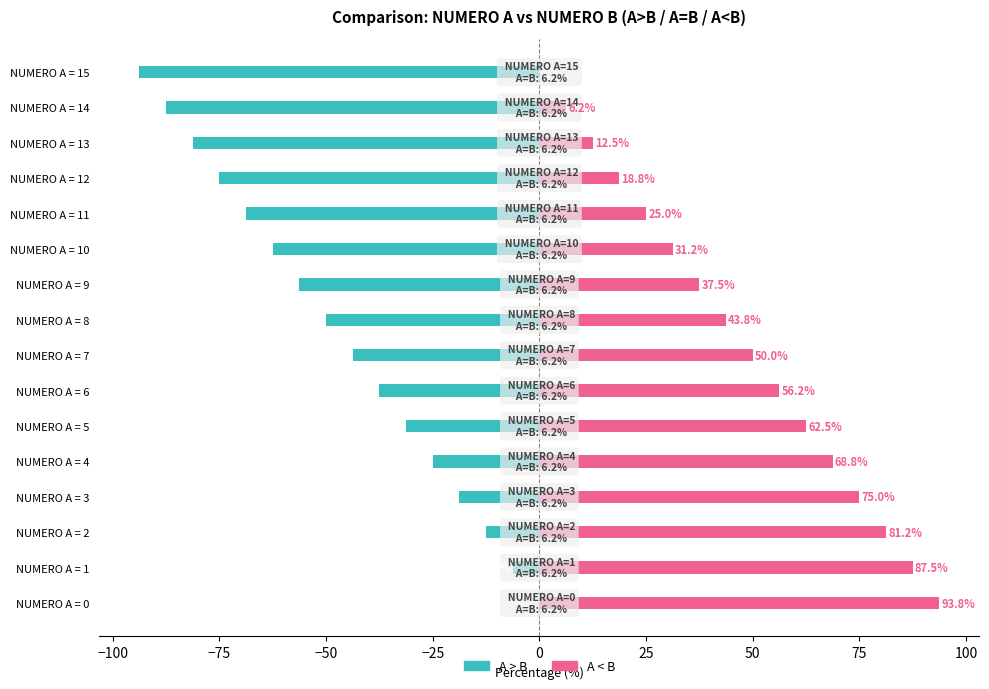

What are all the series names shown in the legend?

A>B, A<B